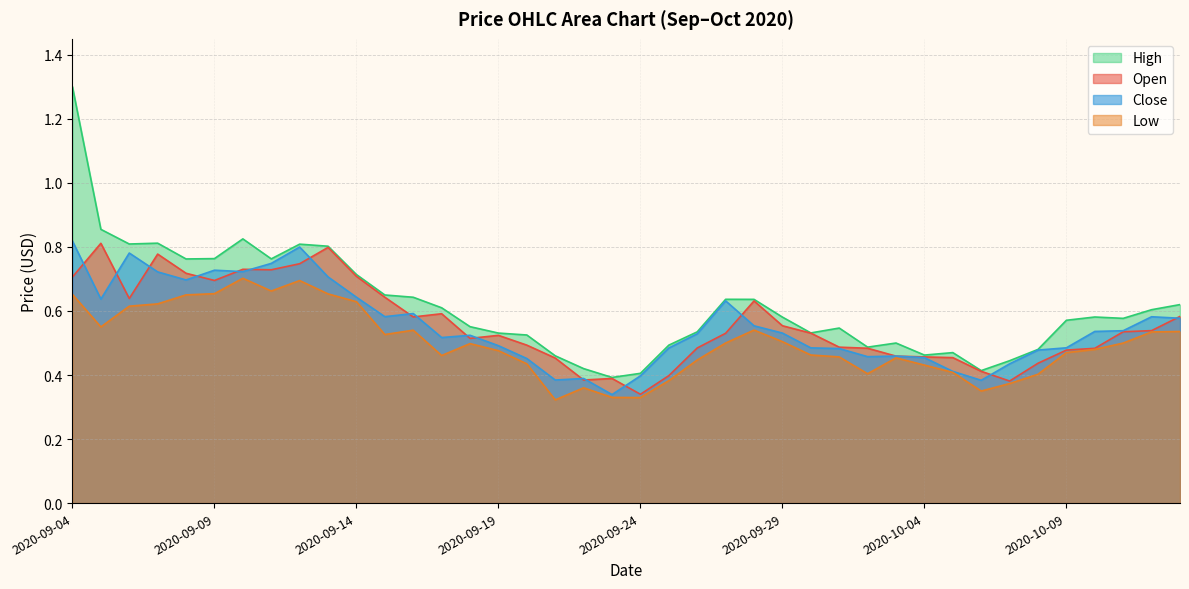

Reading right to left, transcribe all the data shown in this chart.

open: 2020-10-13=0.6	2020-10-12=0.5	2020-10-11=0.5	2020-10-10=0.5	2020-10-09=0.5	2020-10-08=0.4	2020-10-07=0.4	2020-10-06=0.4	2020-10-05=0.5	2020-10-04=0.5	2020-10-03=0.5	2020-10-02=0.5	2020-10-01=0.5	2020-09-30=0.5	2020-09-29=0.6	2020-09-28=0.6	2020-09-27=0.5	2020-09-26=0.5	2020-09-25=0.4	2020-09-24=0.3	2020-09-23=0.4	2020-09-22=0.4	2020-09-21=0.5	2020-09-20=0.5	2020-09-19=0.5	2020-09-18=0.5	2020-09-17=0.6	2020-09-16=0.6	2020-09-15=0.6	2020-09-14=0.7	2020-09-13=0.8	2020-09-12=0.7	2020-09-11=0.7	2020-09-10=0.7	2020-09-09=0.7	2020-09-08=0.7	2020-09-07=0.8	2020-09-06=0.6	2020-09-05=0.8	2020-09-04=0.7
high: 2020-10-13=0.6	2020-10-12=0.6	2020-10-11=0.6	2020-10-10=0.6	2020-10-09=0.6	2020-10-08=0.5	2020-10-07=0.4	2020-10-06=0.4	2020-10-05=0.5	2020-10-04=0.5	2020-10-03=0.5	2020-10-02=0.5	2020-10-01=0.5	2020-09-30=0.5	2020-09-29=0.6	2020-09-28=0.6	2020-09-27=0.6	2020-09-26=0.5	2020-09-25=0.5	2020-09-24=0.4	2020-09-23=0.4	2020-09-22=0.4	2020-09-21=0.5	2020-09-20=0.5	2020-09-19=0.5	2020-09-18=0.6	2020-09-17=0.6	2020-09-16=0.6	2020-09-15=0.7	2020-09-14=0.7	2020-09-13=0.8	2020-09-12=0.8	2020-09-11=0.8	2020-09-10=0.8	2020-09-09=0.8	2020-09-08=0.8	2020-09-07=0.8	2020-09-06=0.8	2020-09-05=0.9	2020-09-04=1.3
low: 2020-10-13=0.5	2020-10-12=0.5	2020-10-11=0.5	2020-10-10=0.5	2020-10-09=0.5	2020-10-08=0.4	2020-10-07=0.4	2020-10-06=0.3	2020-10-05=0.4	2020-10-04=0.4	2020-10-03=0.5	2020-10-02=0.4	2020-10-01=0.5	2020-09-30=0.5	2020-09-29=0.5	2020-09-28=0.5	2020-09-27=0.5	2020-09-26=0.4	2020-09-25=0.4	2020-09-24=0.3	2020-09-23=0.3	2020-09-22=0.4	2020-09-21=0.3	2020-09-20=0.4	2020-09-19=0.5	2020-09-18=0.5	2020-09-17=0.5	2020-09-16=0.5	2020-09-15=0.5	2020-09-14=0.6	2020-09-13=0.7	2020-09-12=0.7	2020-09-11=0.7	2020-09-10=0.7	2020-09-09=0.7	2020-09-08=0.7	2020-09-07=0.6	2020-09-06=0.6	2020-09-05=0.6	2020-09-04=0.7
close: 2020-10-13=0.6	2020-10-12=0.6	2020-10-11=0.5	2020-10-10=0.5	2020-10-09=0.5	2020-10-08=0.5	2020-10-07=0.4	2020-10-06=0.4	2020-10-05=0.4	2020-10-04=0.5	2020-10-03=0.5	2020-10-02=0.5	2020-10-01=0.5	2020-09-30=0.5	2020-09-29=0.5	2020-09-28=0.6	2020-09-27=0.6	2020-09-26=0.5	2020-09-25=0.5	2020-09-24=0.4	2020-09-23=0.3	2020-09-22=0.4	2020-09-21=0.4	2020-09-20=0.5	2020-09-19=0.5	2020-09-18=0.5	2020-09-17=0.5	2020-09-16=0.6	2020-09-15=0.6	2020-09-14=0.6	2020-09-13=0.7	2020-09-12=0.8	2020-09-11=0.7	2020-09-10=0.7	2020-09-09=0.7	2020-09-08=0.7	2020-09-07=0.7	2020-09-06=0.8	2020-09-05=0.6	2020-09-04=0.8